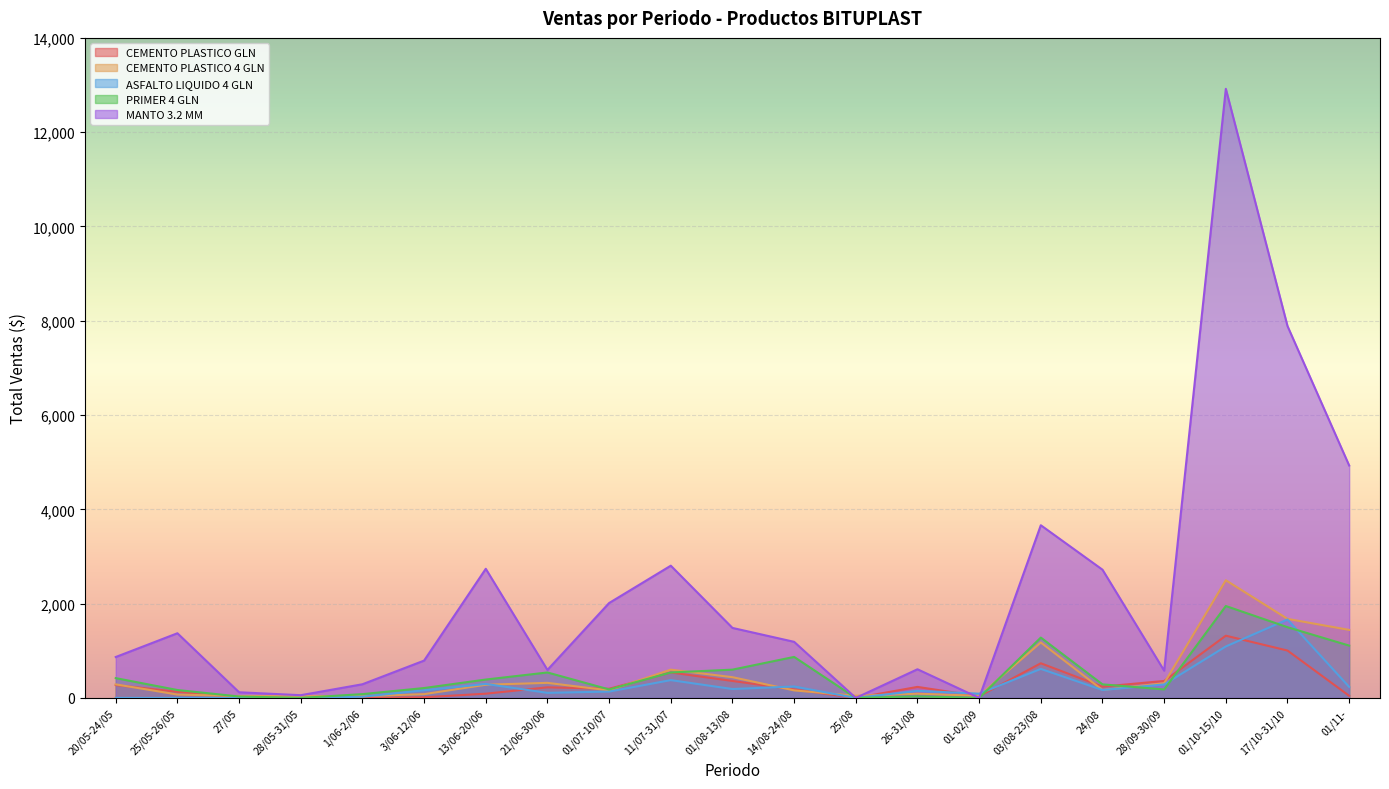

At which label does MANTO 3.2 MM first exceed 1190?

25/05-26/05